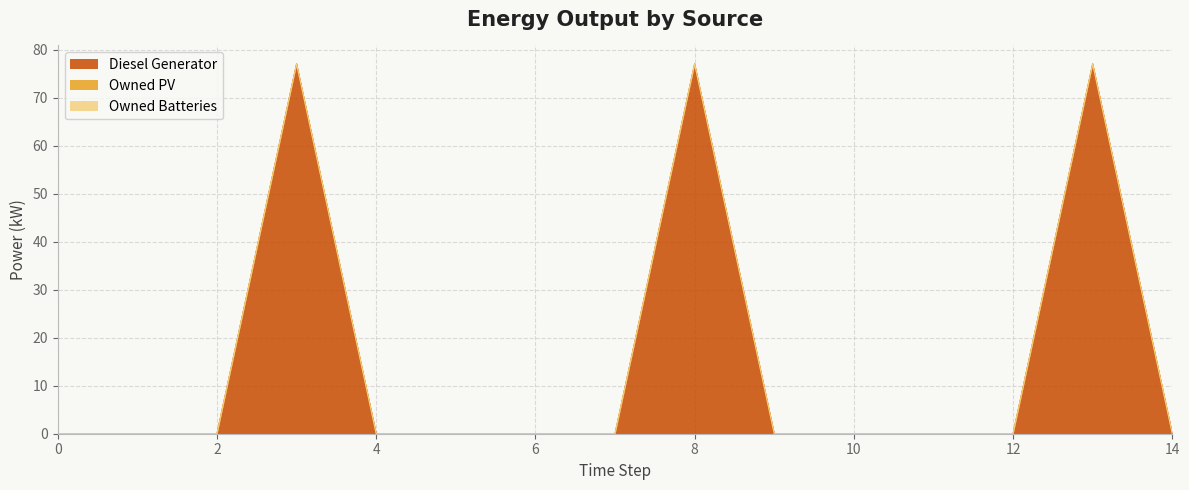

The value of Diesel Generator at 10 is -0.0. True or false?

True